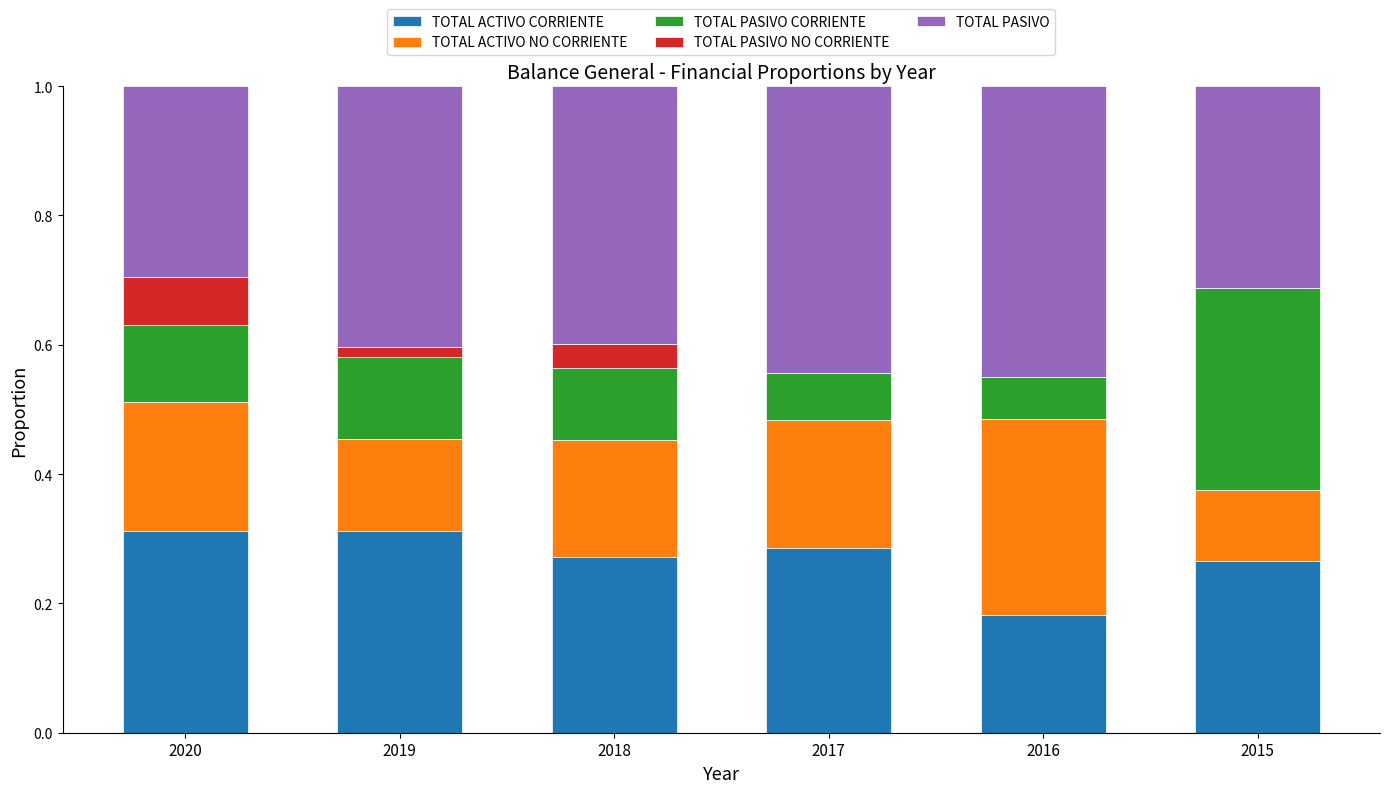

What is the sum of all TOTAL ACTIVO CORRIENTE values?

1.6